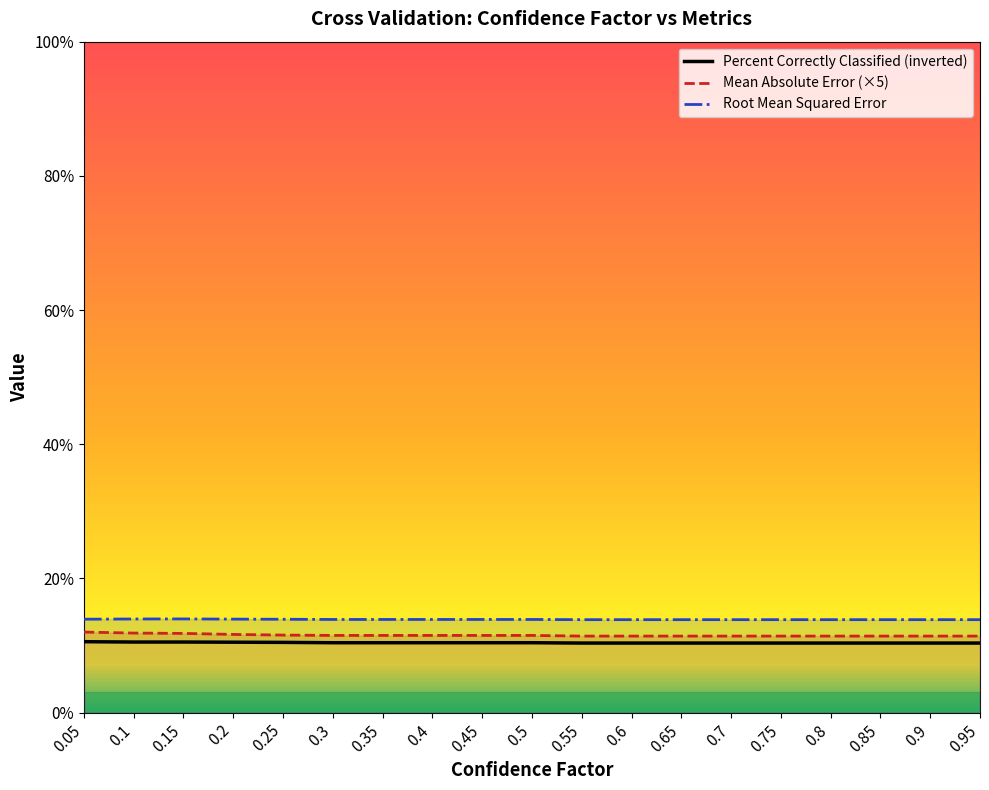

How many data points does each series have?

19